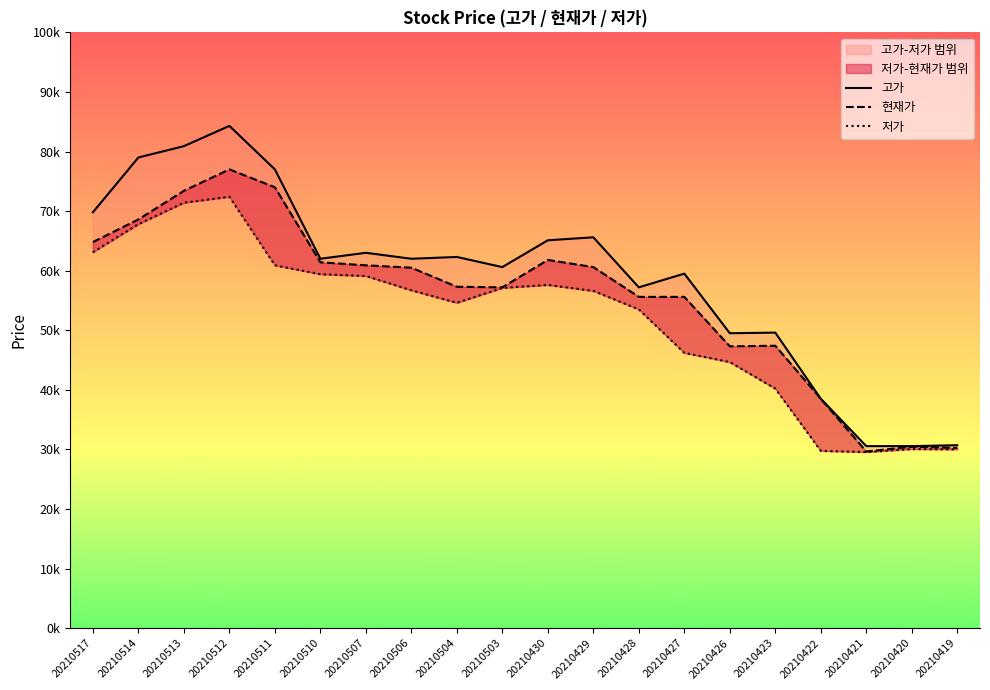

How many data points in 고가 are above 62000?

9